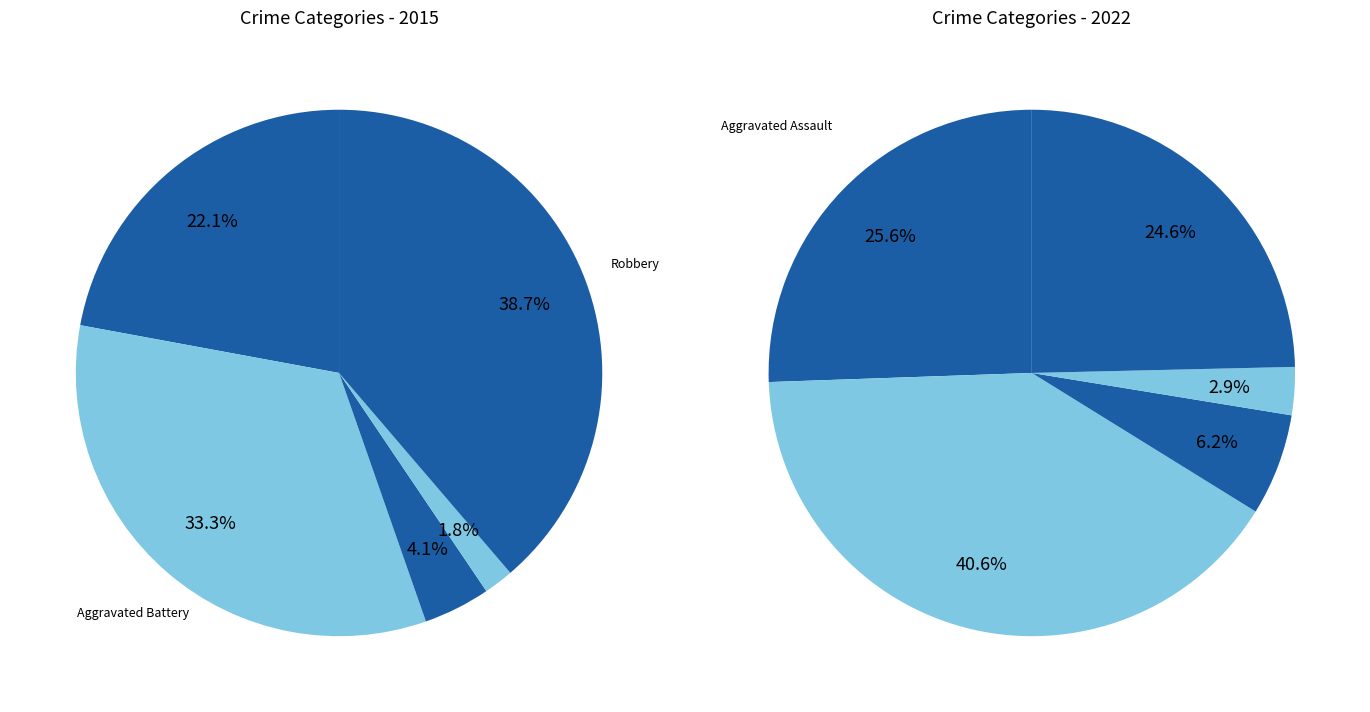

The Criminal Sexual Assault slice represents 4% of the pie. True or false?

True